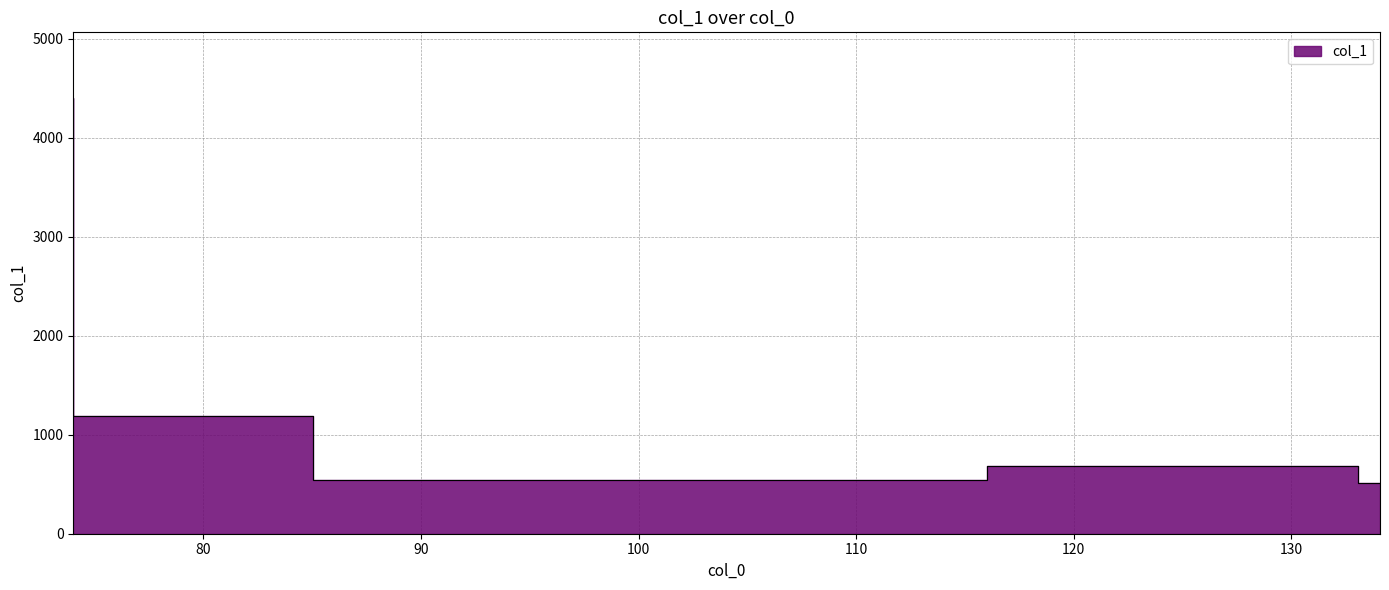

What is the difference between the maximum and minimum values?

3887.0